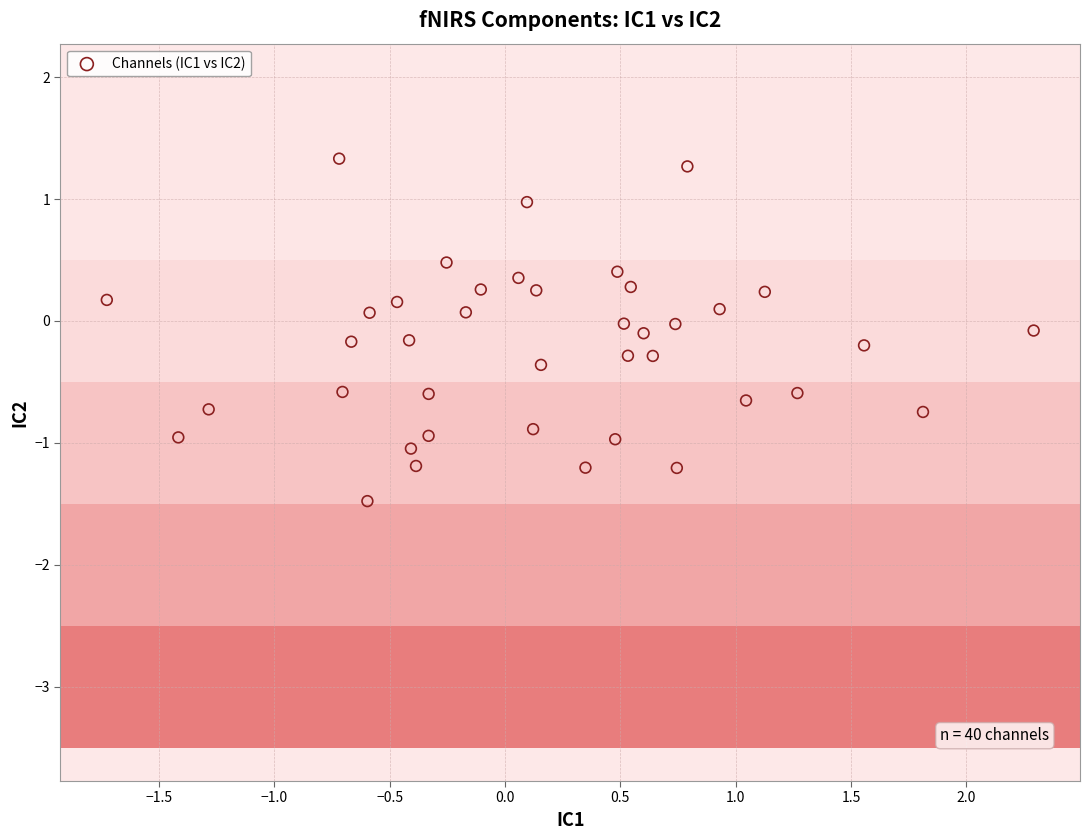

What is the range of X values (max minus min)?

4.0